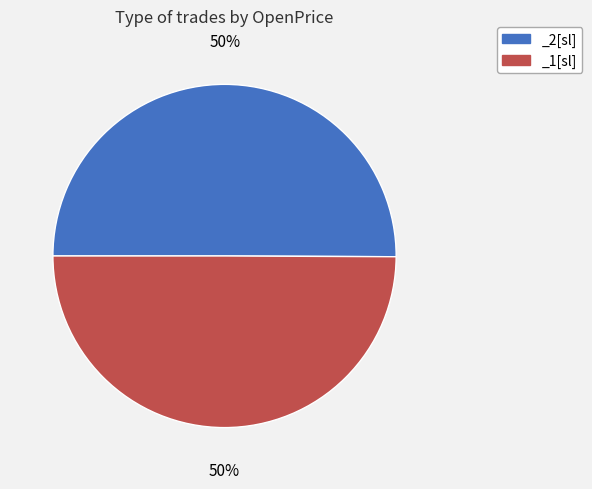

Is it true that _1[sl] is 45% of the pie?

False